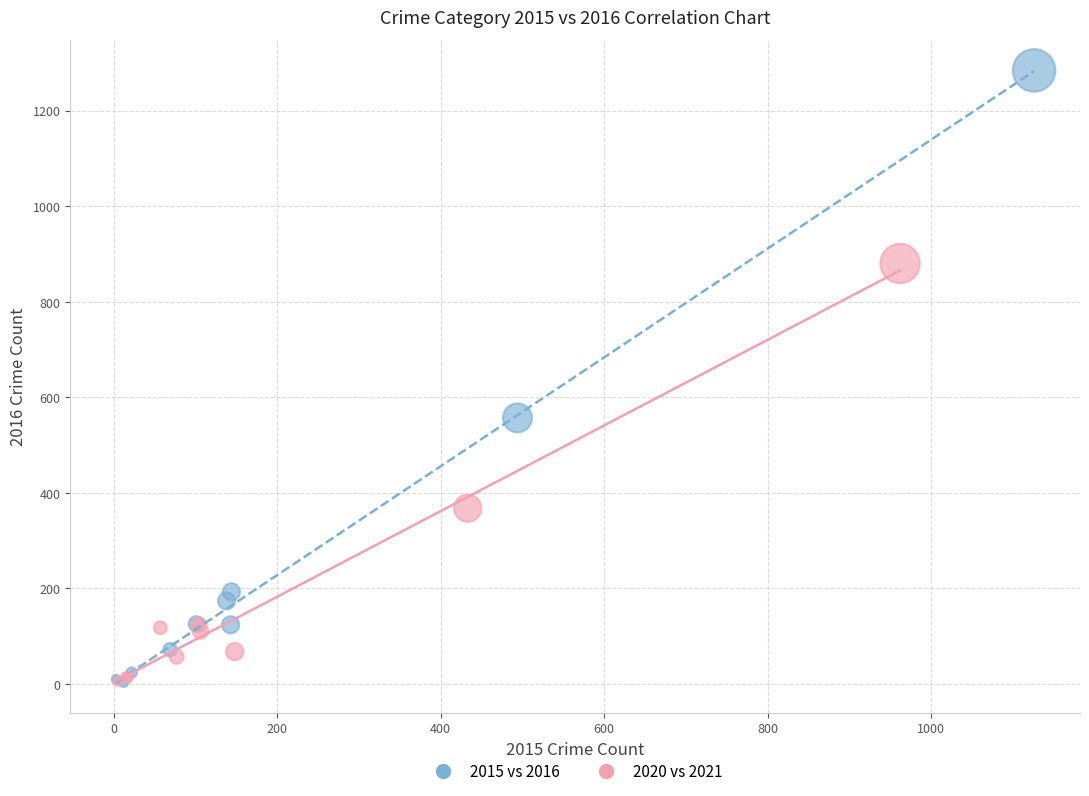

Which series contains the highest Y value?

2015 vs 2016